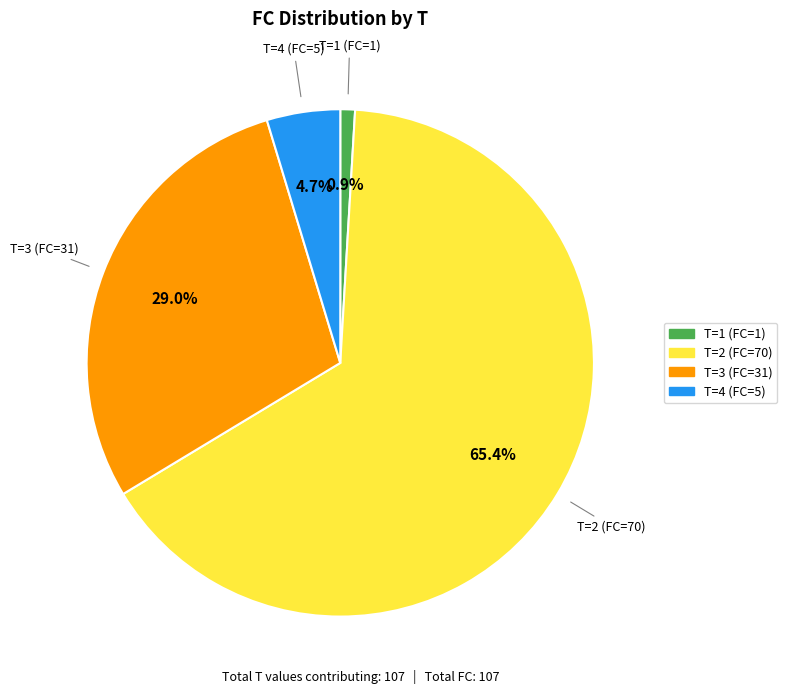

Does any single category account for the majority?

Yes